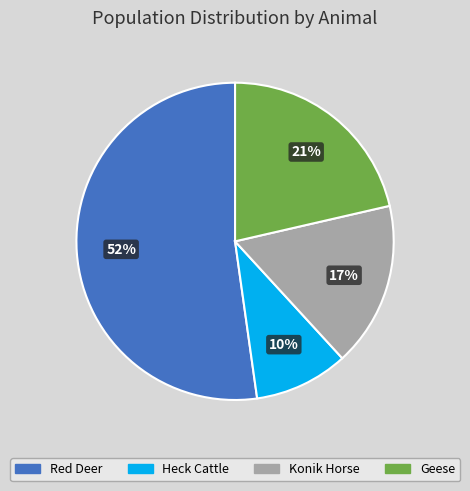

Count the number of slices in the pie.

4